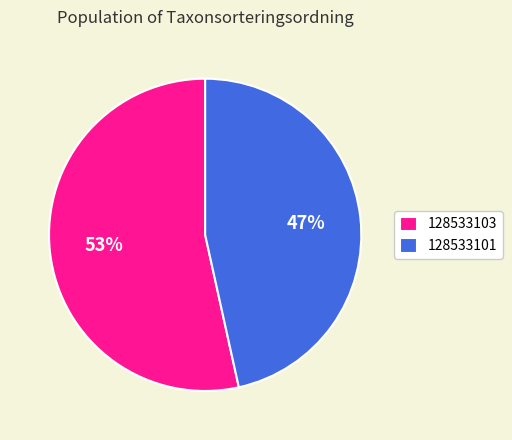

Between 128533101 and 128533103, which is larger?

128533103